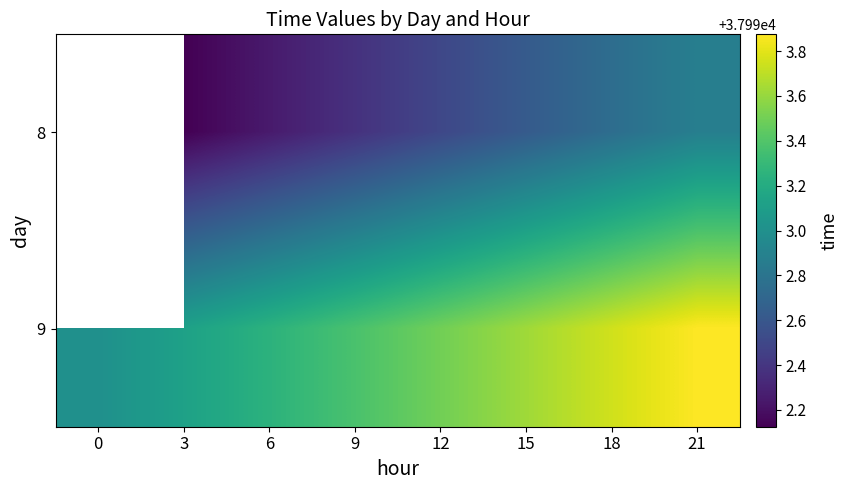

What is the sum of the 9 values at 15 and 18?

75987.4